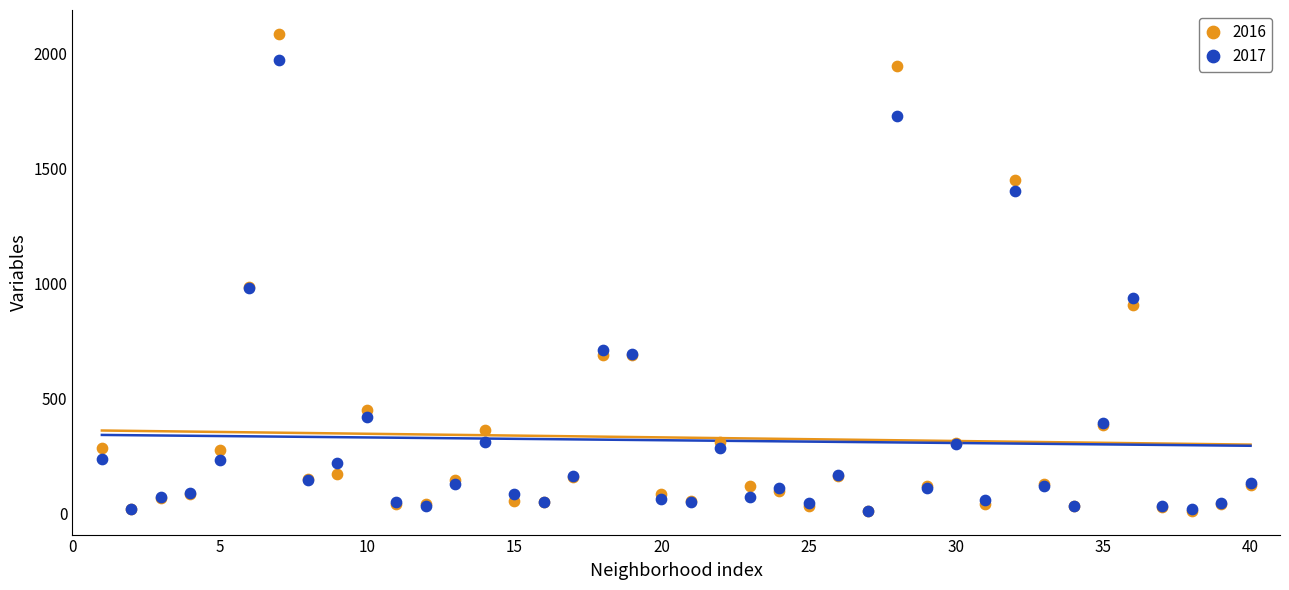

What are all the series names shown in the legend?

2016, 2017